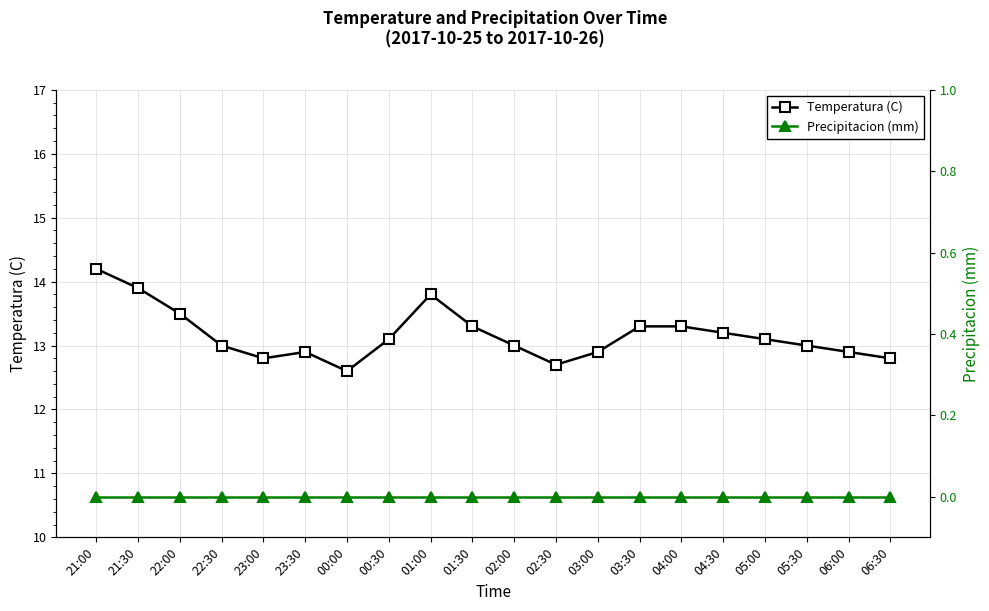

Rank the series at 23:00 from lowest to highest value.

Precipitacion (mm), Temperatura (C)